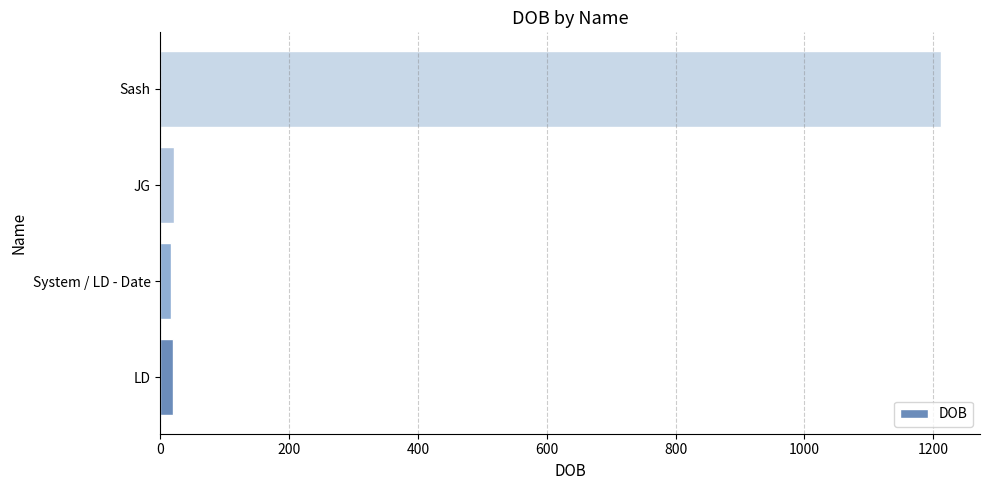

The value at Sash is 1629. True or false?

False